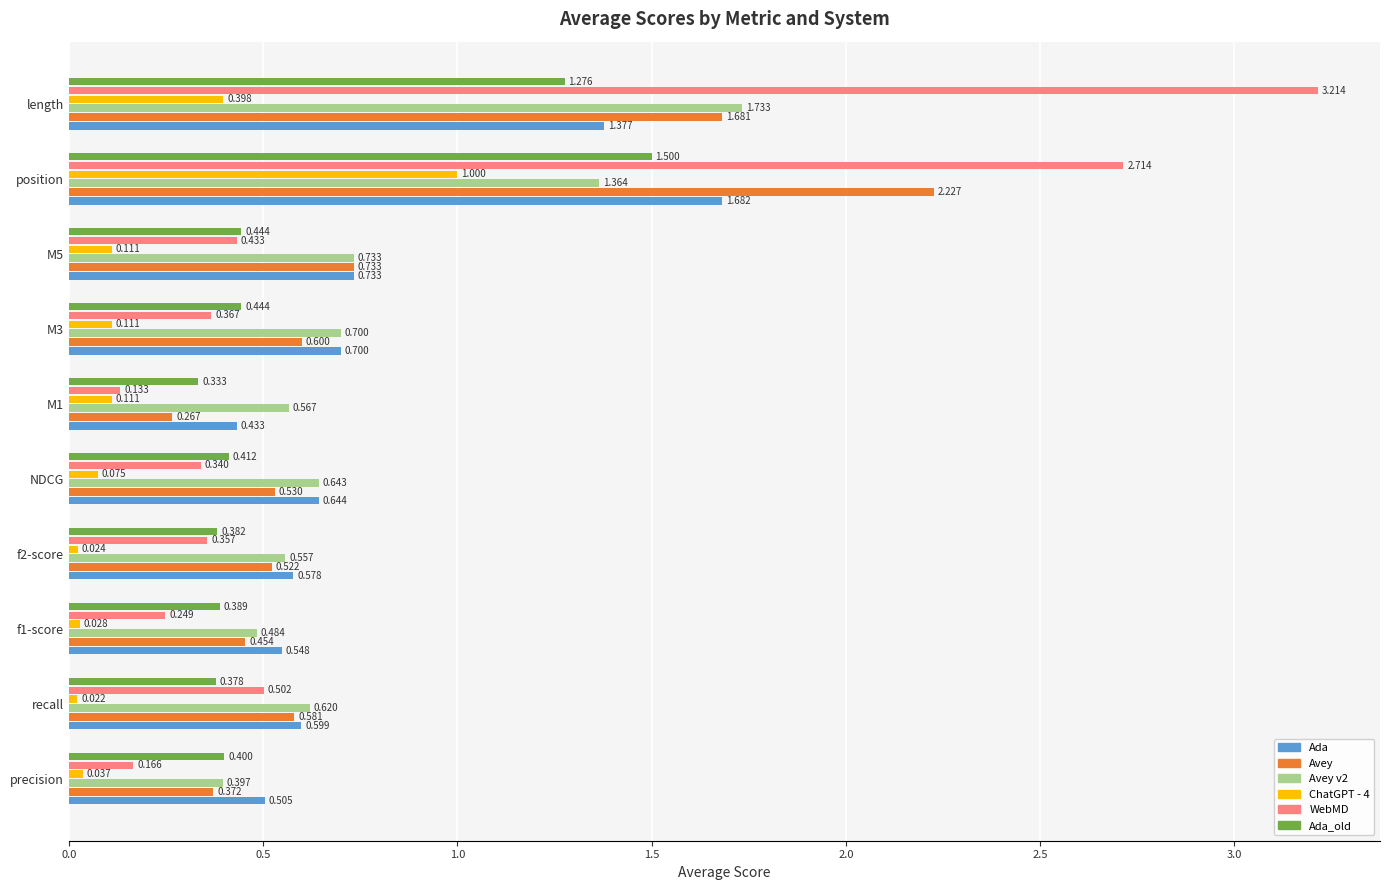

What are all the series names shown in the legend?

Ada, Avey, Avey v2, ChatGPT - 4, WebMD, Ada_old